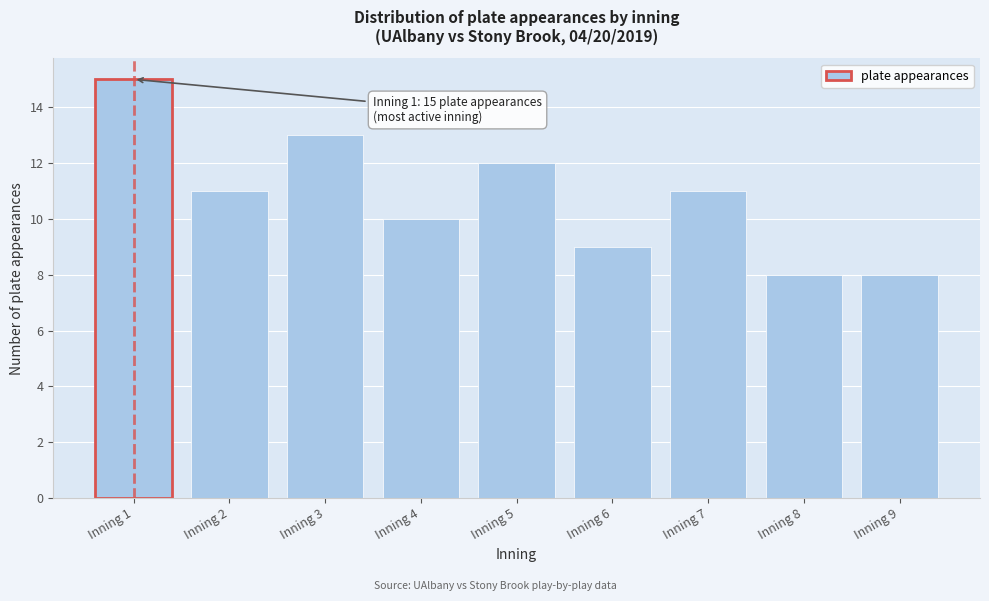

Reading right to left, extract all data points from this chart.

8	8	11	9	12	10	13	11	15